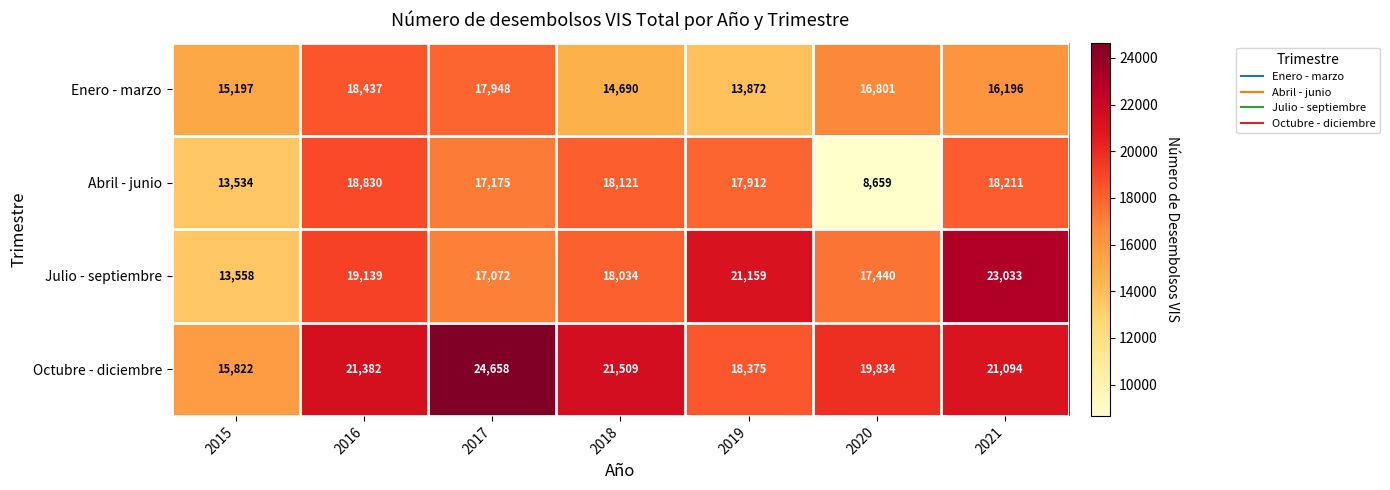

What is the difference between the maximum and minimum values in the Abril - junio series?

10171